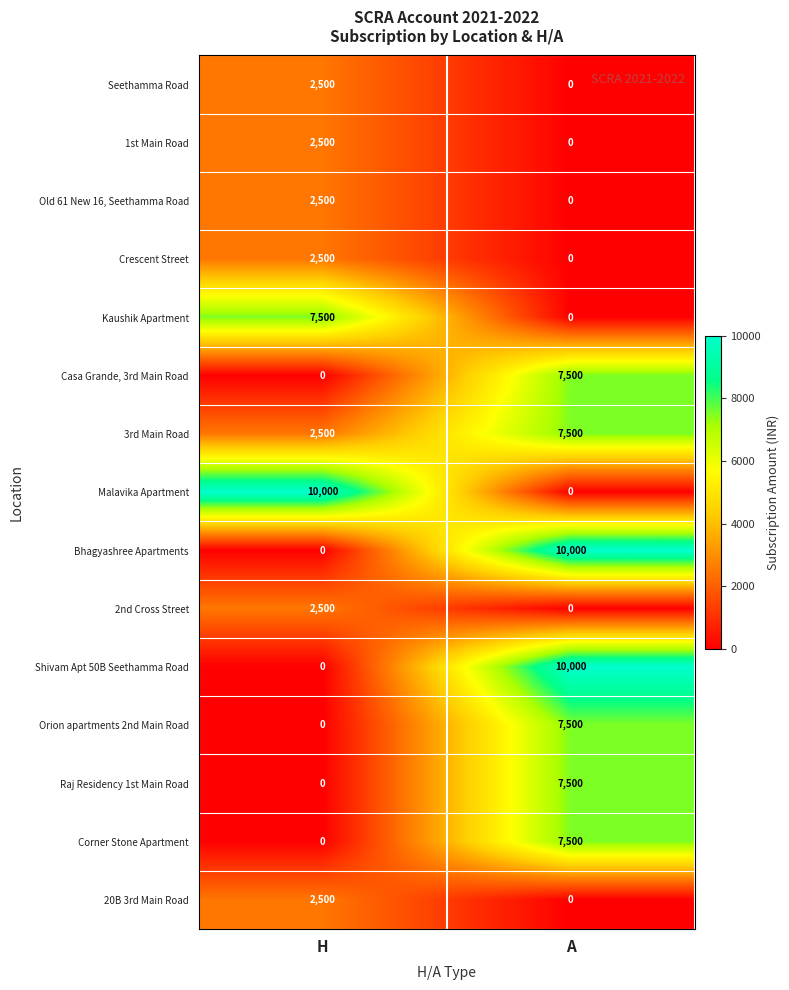

What is the spread (max minus min) of values at A?

10000